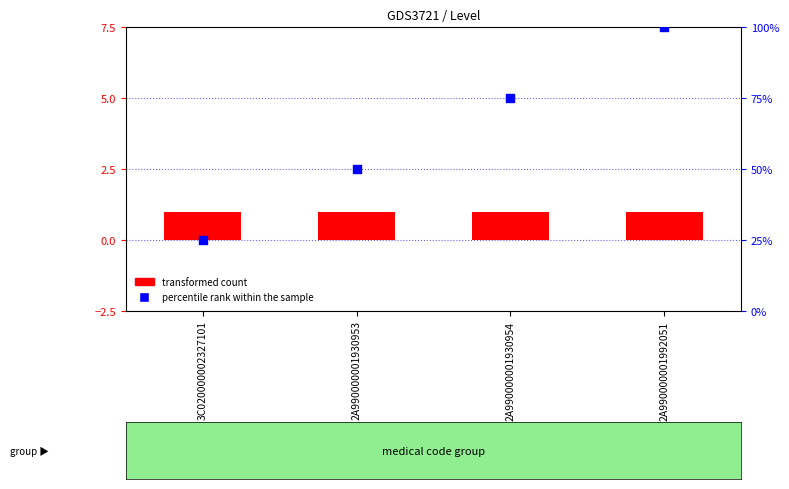

Which series contains the lowest Y value?

transformed count